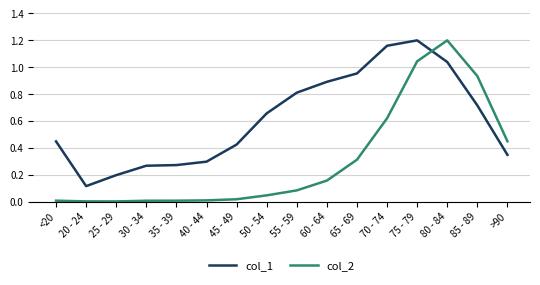

The col_2 series shows 0.1 at 50 - 54. True or false?

False